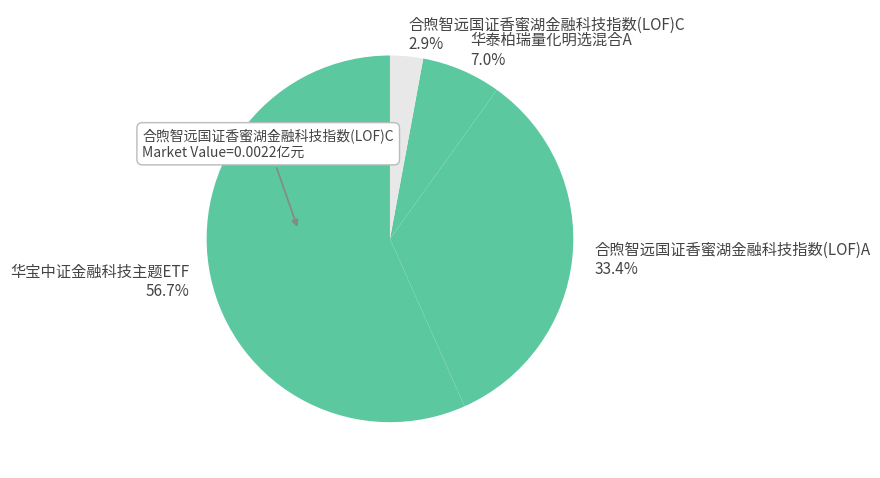

True or false: 华宝中证金融科技主题ETF accounts for 70% of the total.

False